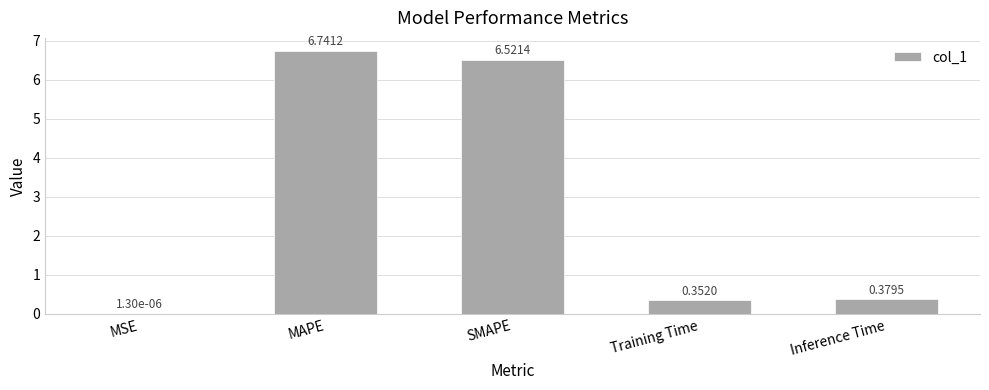

What is the change in value from MSE to Inference Time?

+0.4